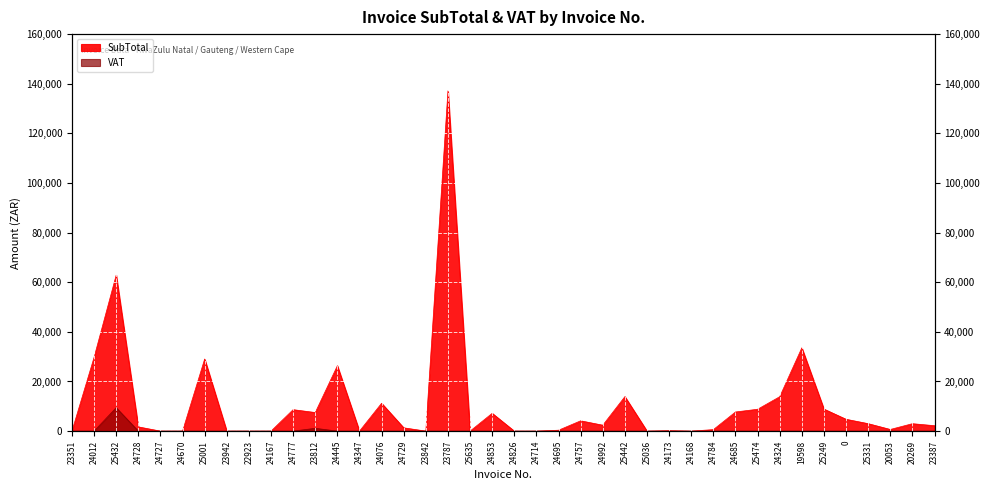

True or false: SubTotal and VAT intersect in this chart.

False